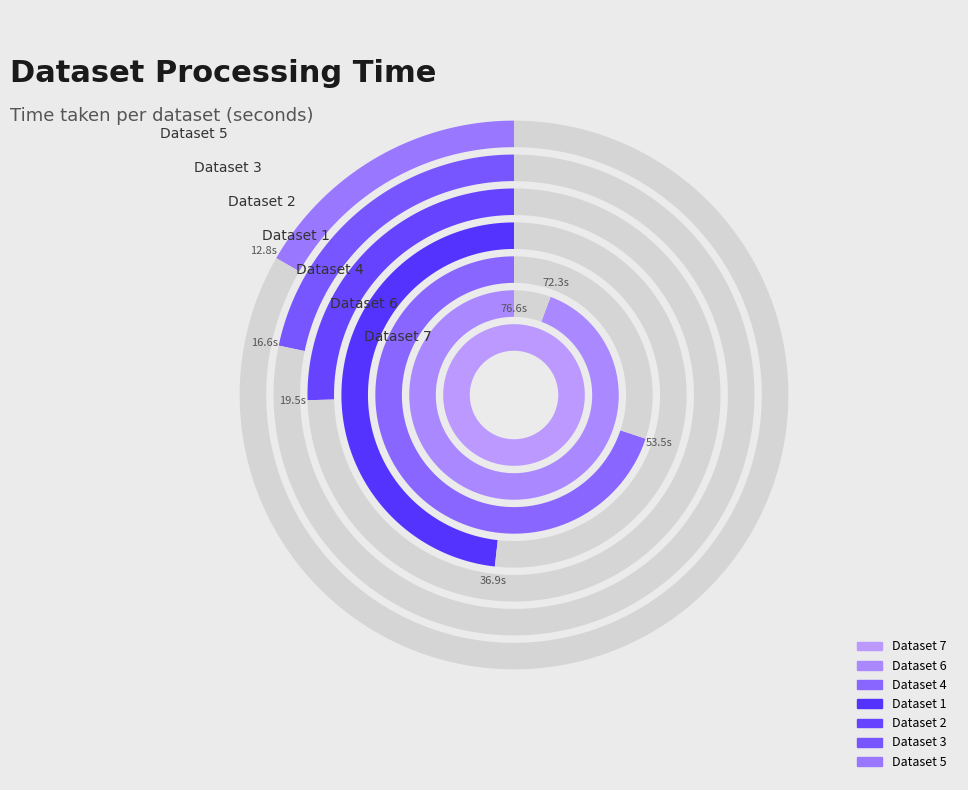

Between Dataset 6 and Dataset 3, which is larger?

Dataset 6